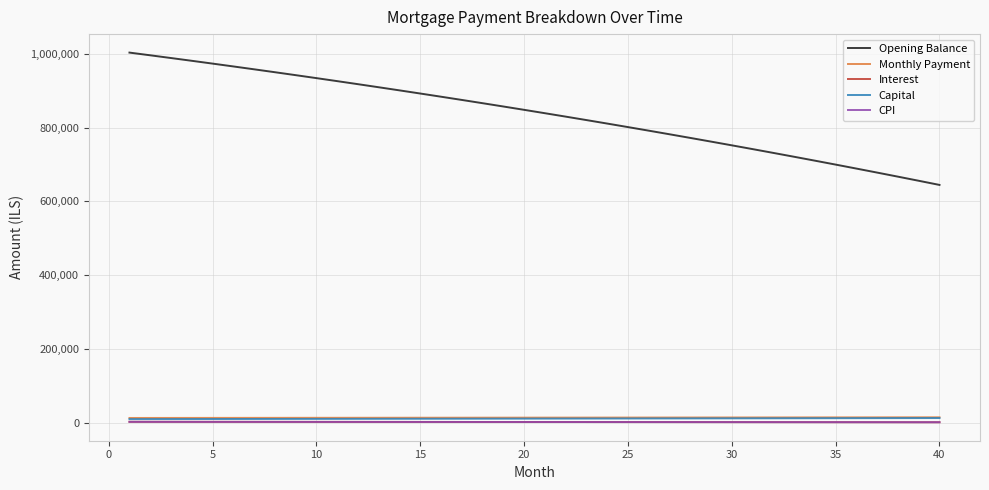

Which series has the largest total across all categories?

Opening Balance